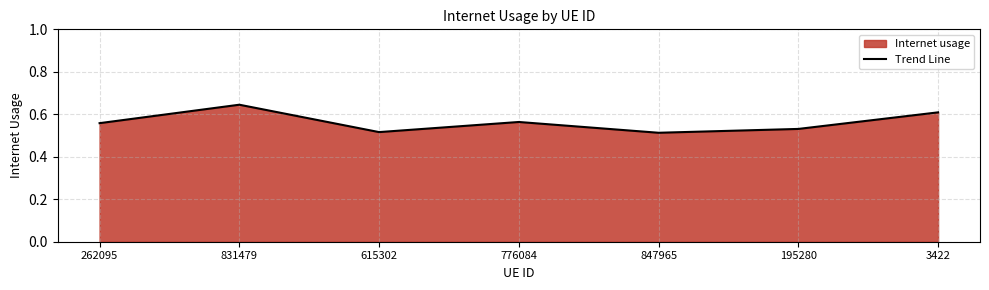

At which label is the value closest to 0?

847965